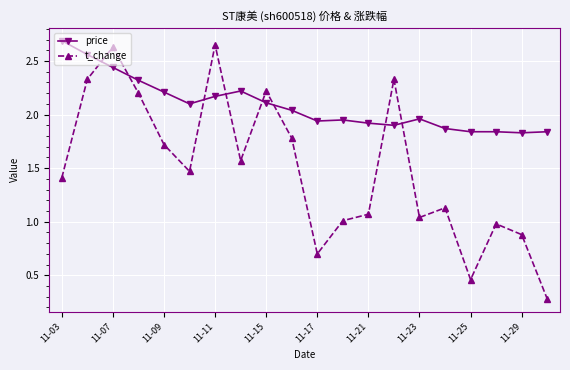

Which series has the largest range (max minus min)?

t_change